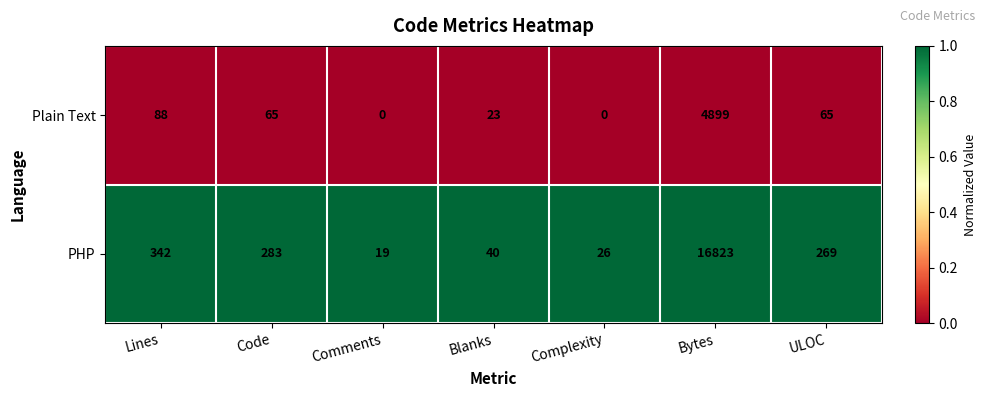

What is the maximum value shown in the chart?

16823